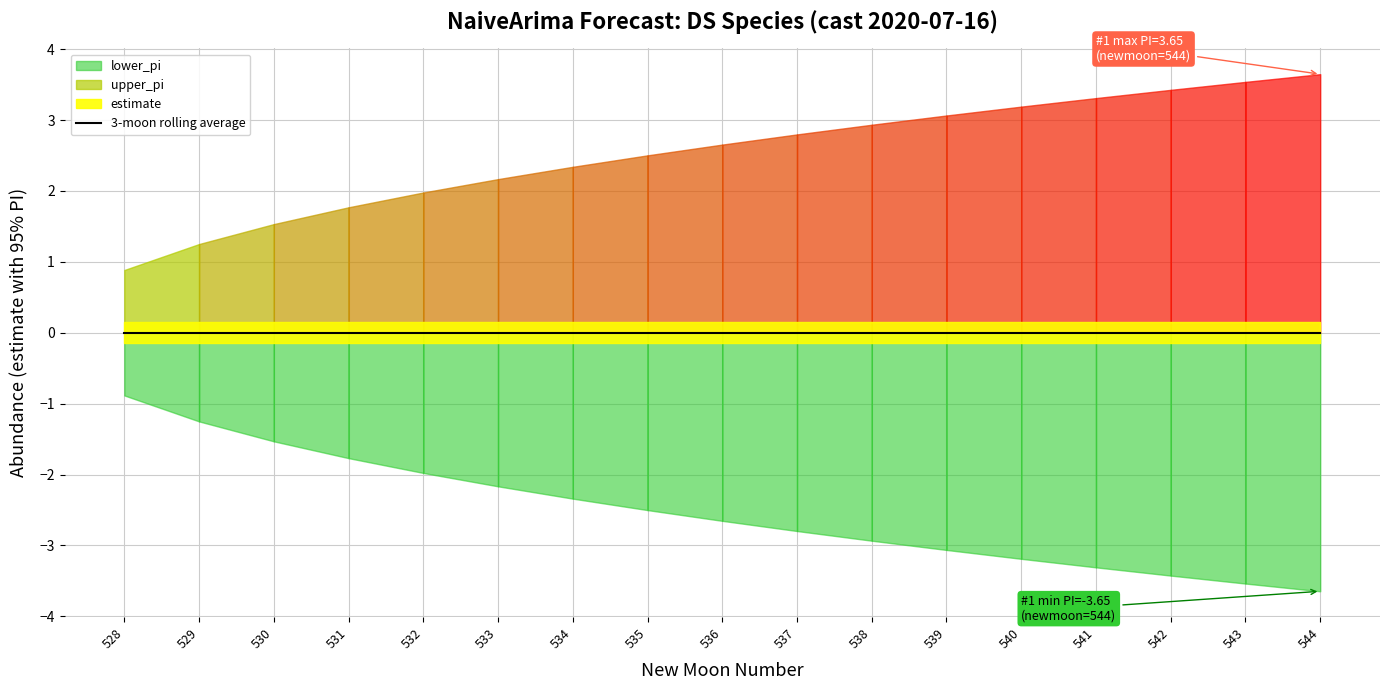

Reading left to right, transcribe all the data shown in this chart.

estimate: 528=0.0	529=0.0	530=0.0	531=0.0	532=0.0	533=0.0	534=0.0	535=0.0	536=0.0	537=0.0	538=0.0	539=0.0	540=0.0	541=0.0	542=0.0	543=0.0	544=0.0
upper_pi: 528=0.9	529=1.3	530=1.5	531=1.8	532=2.0	533=2.2	534=2.3	535=2.5	536=2.7	537=2.8	538=2.9	539=3.1	540=3.2	541=3.3	542=3.4	543=3.5	544=3.6
lower_pi: 528=-0.9	529=-1.3	530=-1.5	531=-1.8	532=-2.0	533=-2.2	534=-2.3	535=-2.5	536=-2.7	537=-2.8	538=-2.9	539=-3.1	540=-3.2	541=-3.3	542=-3.4	543=-3.5	544=-3.6